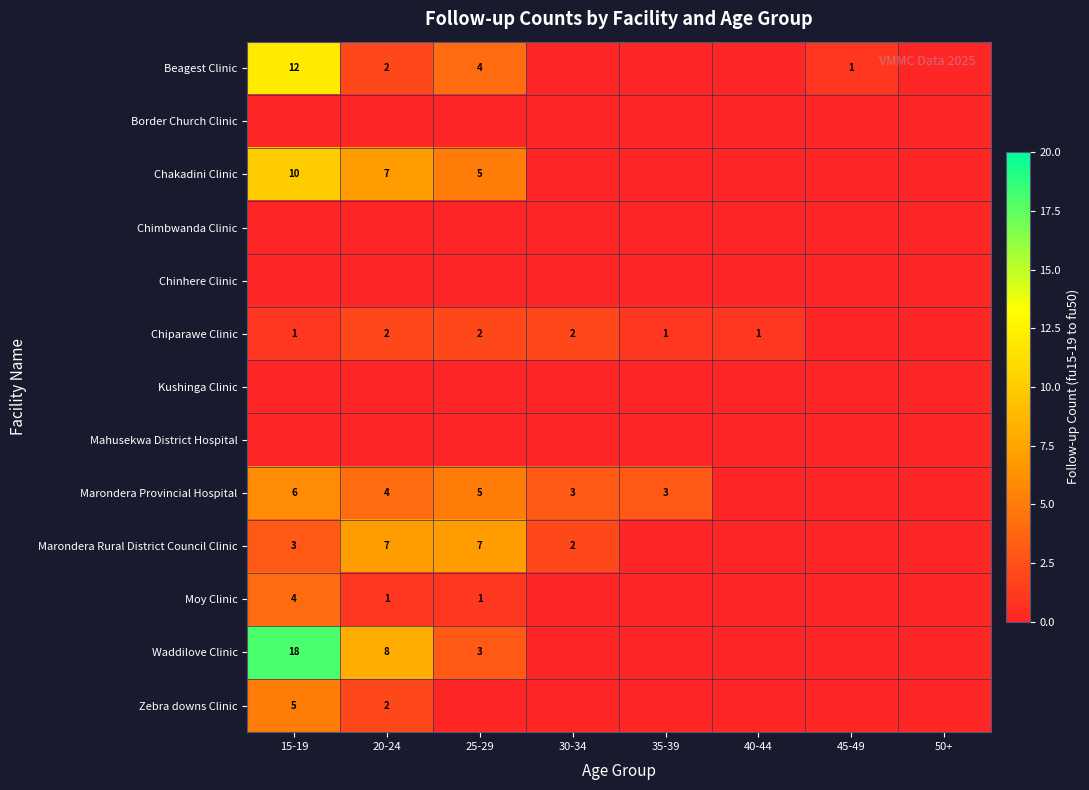

True or false: Chiparawe Clinic has a value of 1 at 35-39.

True